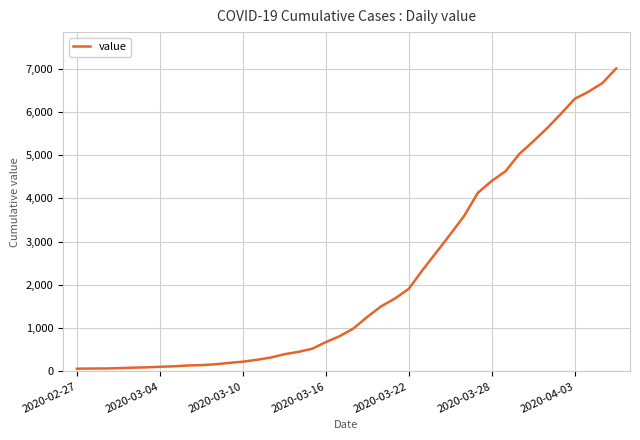

What is the difference between the maximum and minimum values?

6939